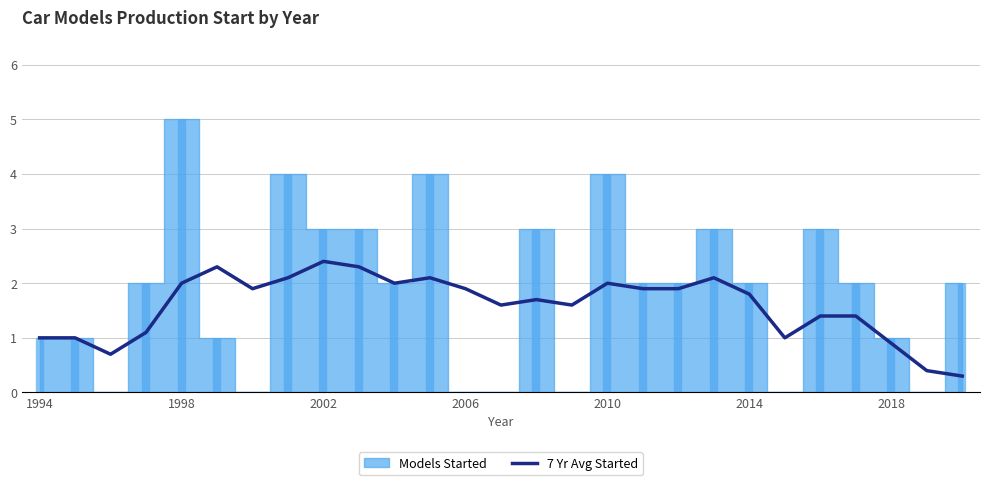

The 7 Yr Avg Started series shows 1.8 at 2014. True or false?

True